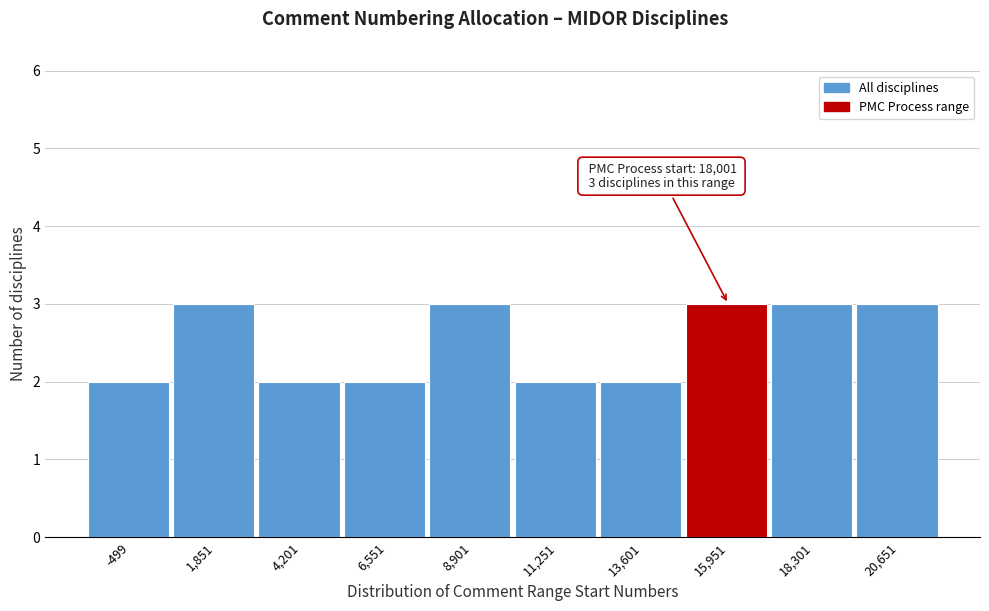

Reading left to right, list all the values displayed in this chart.

2	3	2	2	3	2	2	3	3	3